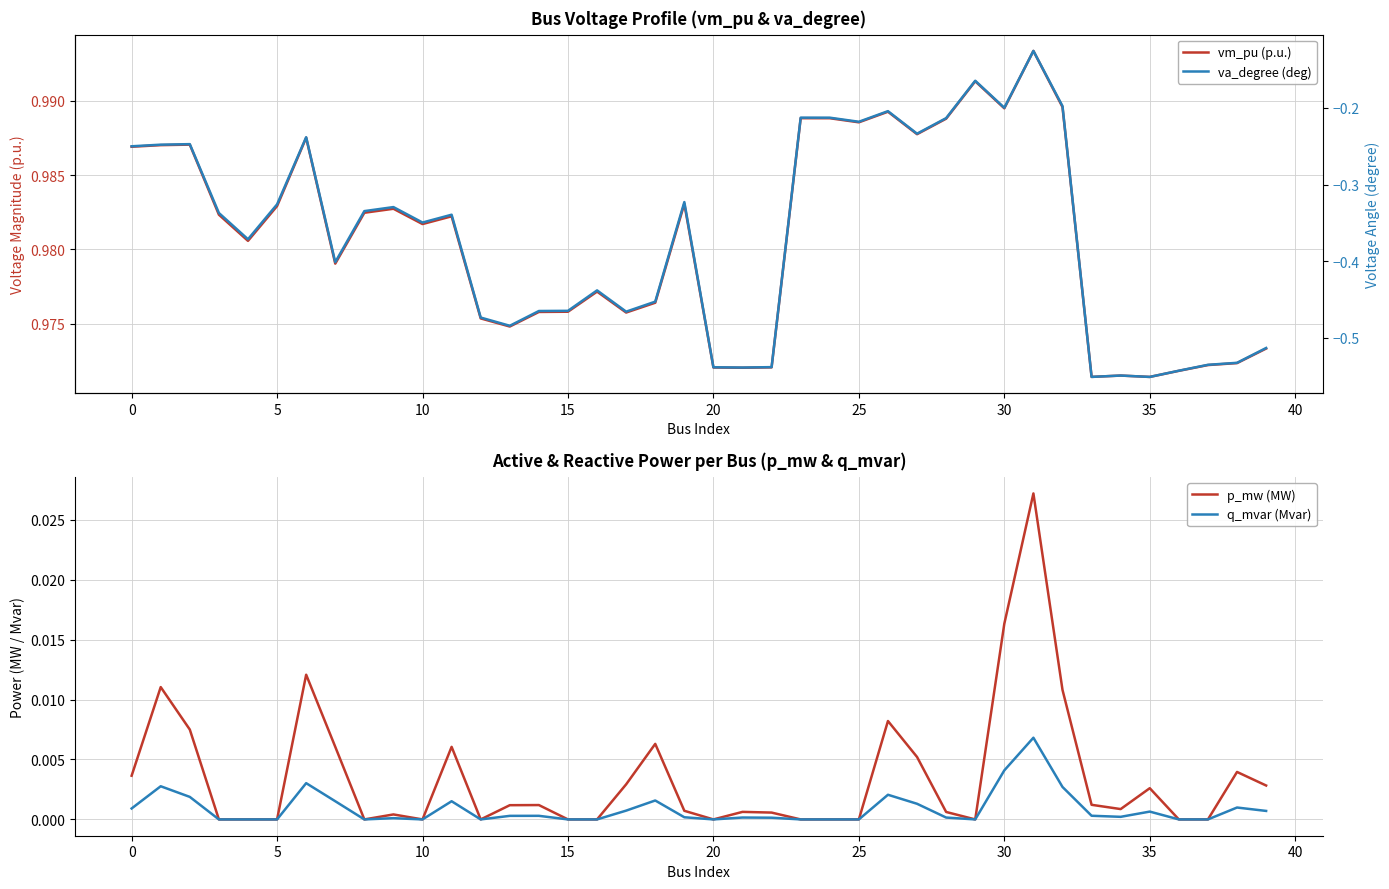

What is the smallest value displayed?

-0.6